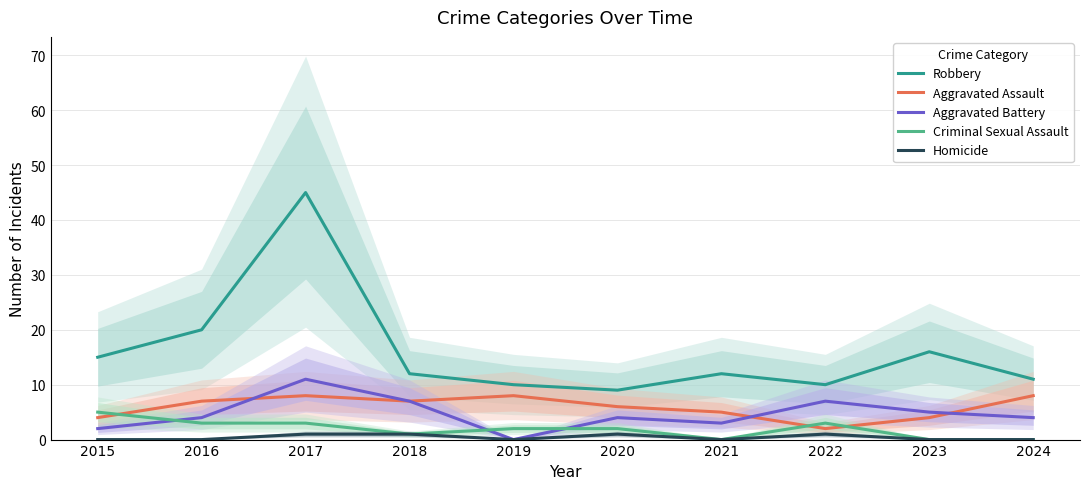

What are all the series names shown in the legend?

Robbery, Aggravated Assault, Aggravated Battery, Criminal Sexual Assault, Homicide